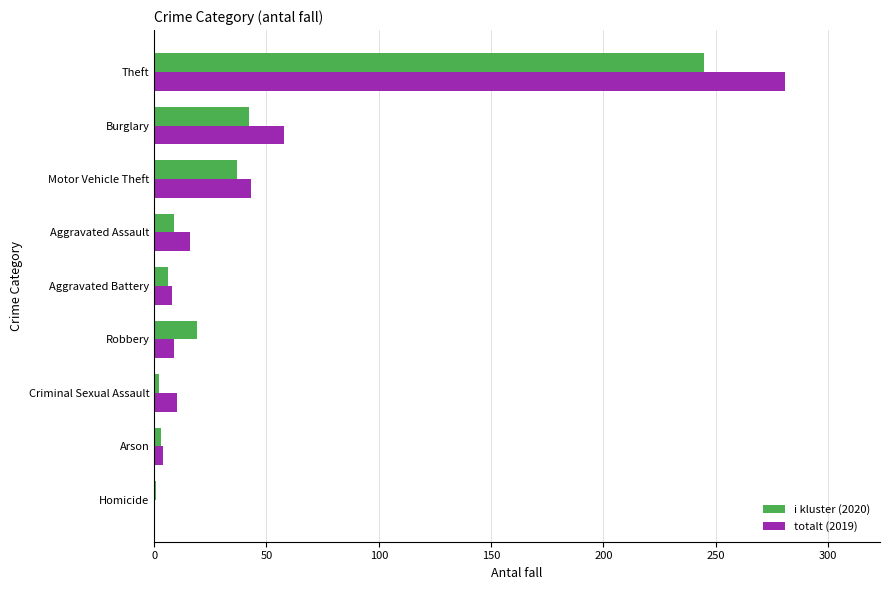

True or false: i kluster (2020) has a value of 407 at Theft.

False